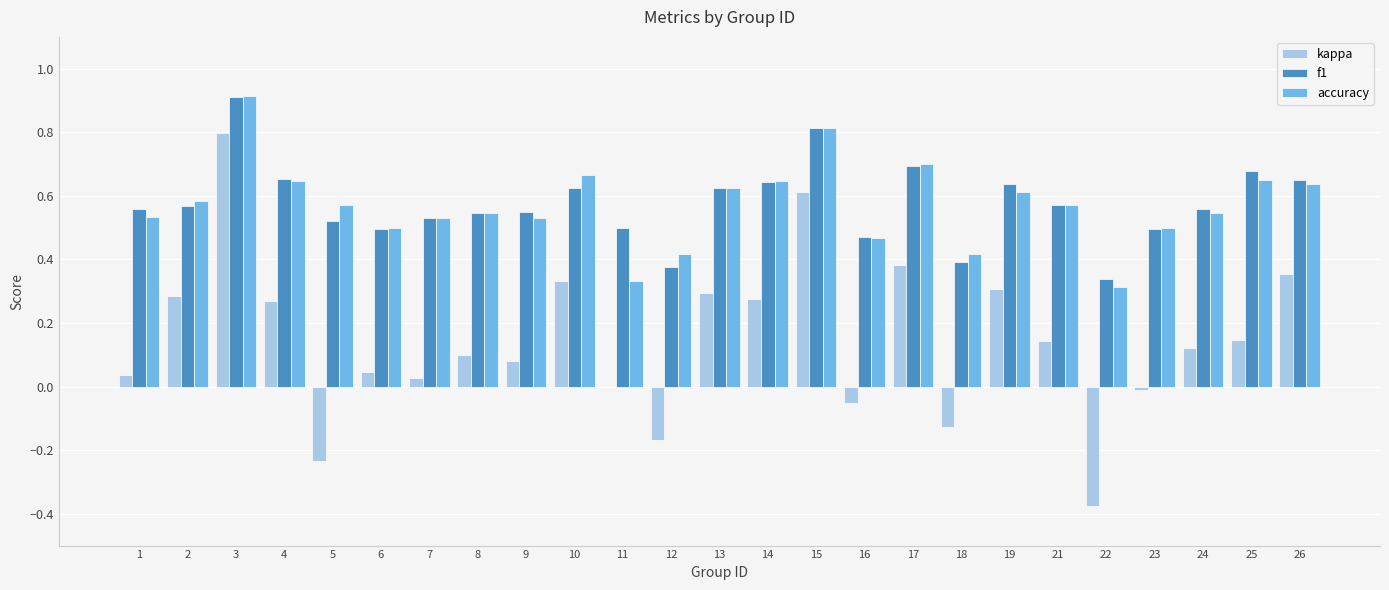

What is the maximum value shown in the chart?

0.9